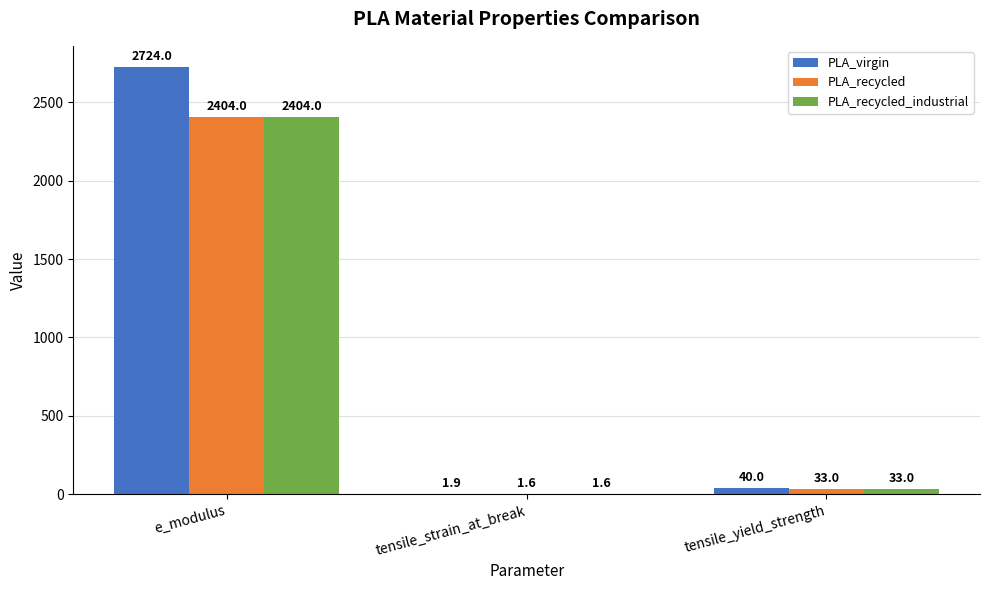

Which series has the largest total across all categories?

PLA_virgin